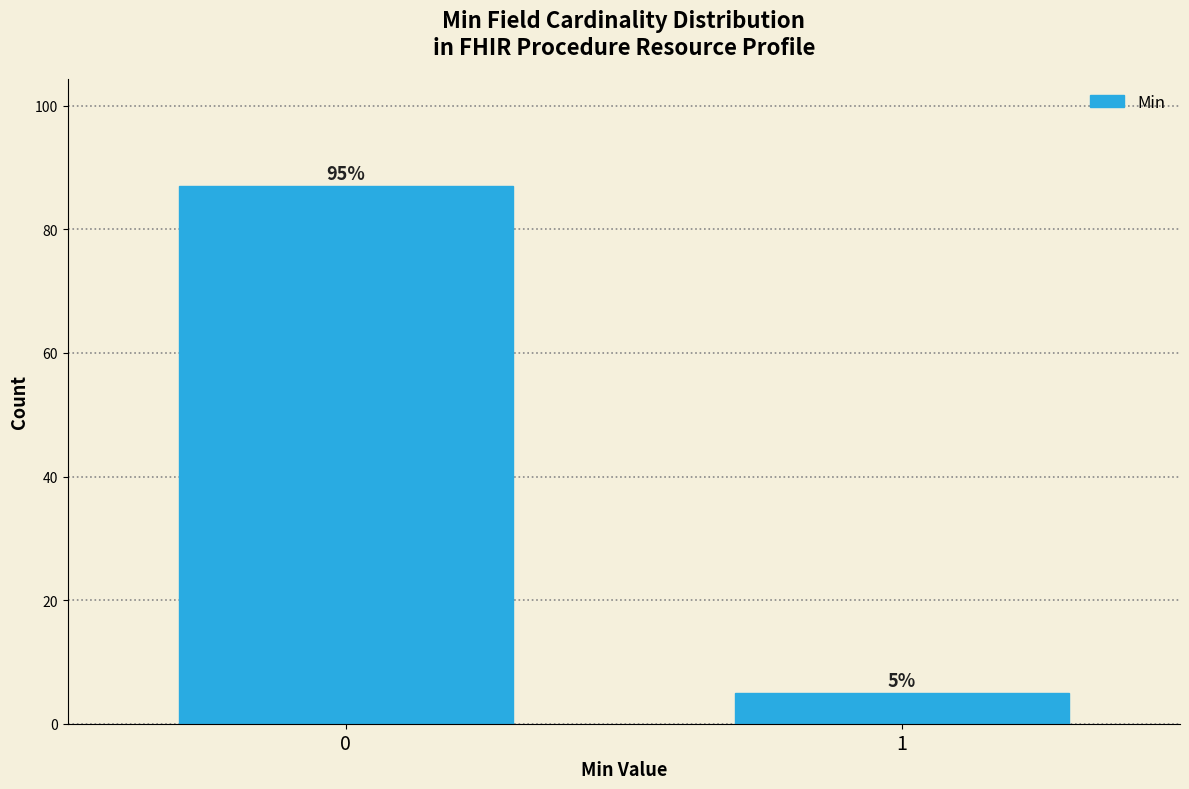

Reading left to right, what are all the values shown in this chart?

0=87	1=5